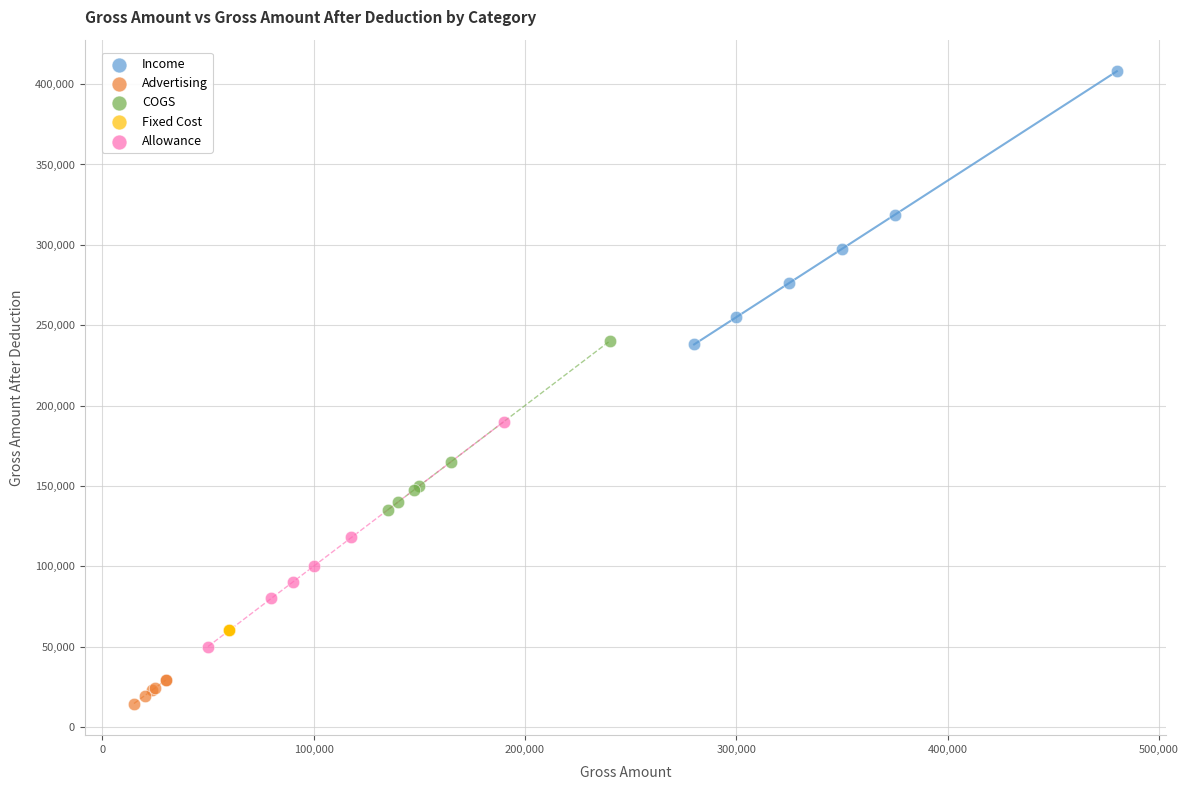

Which series contains the lowest Y value?

Advertising